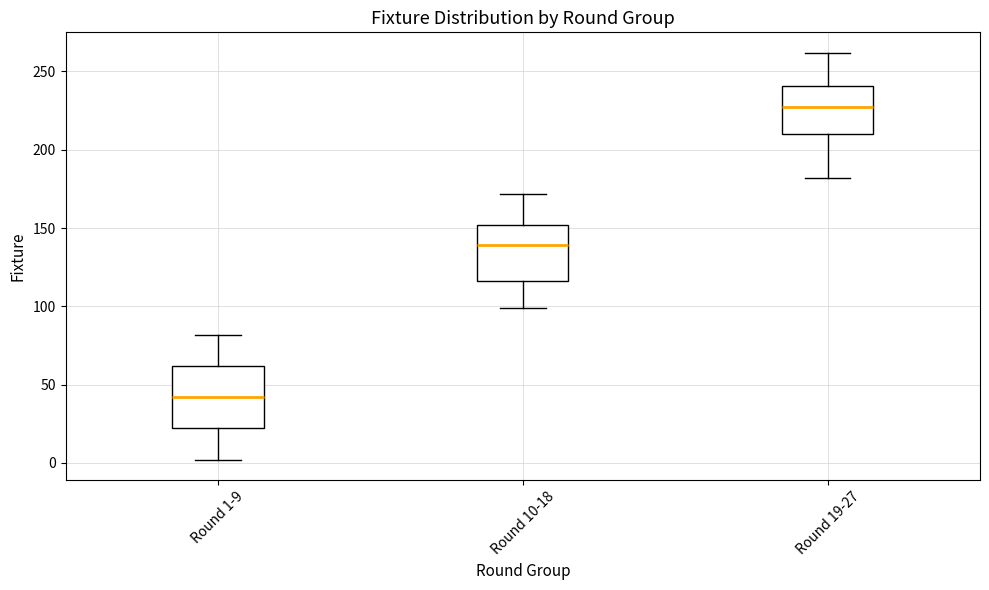

Which box has the highest median line?

Round 19-27